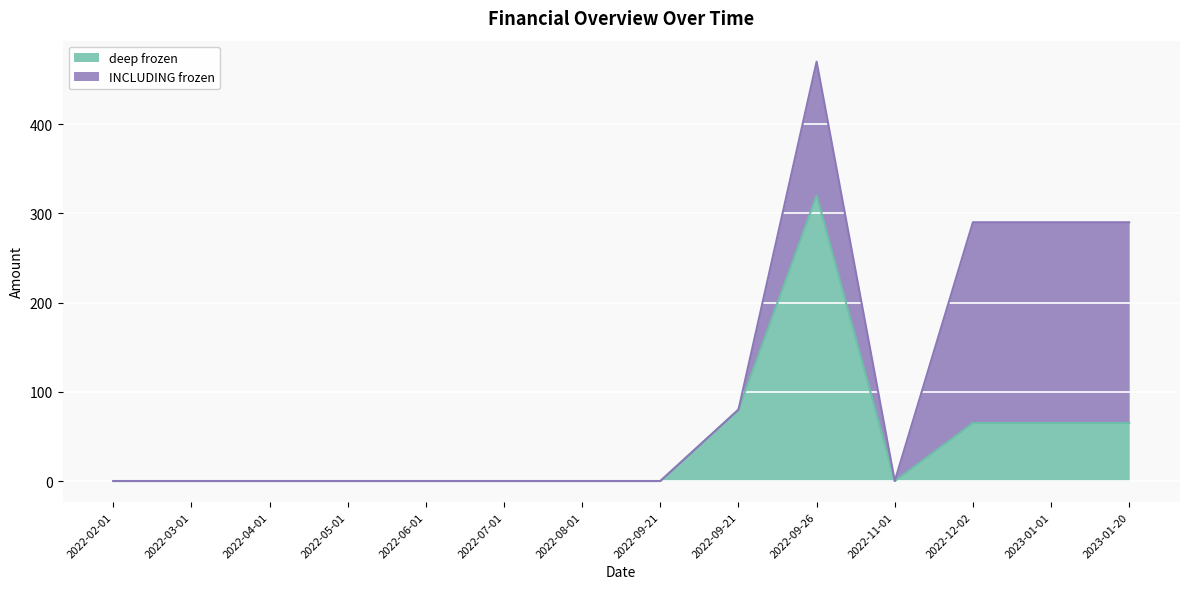

Is it true that the value at 2022-04-01 is -165?

False